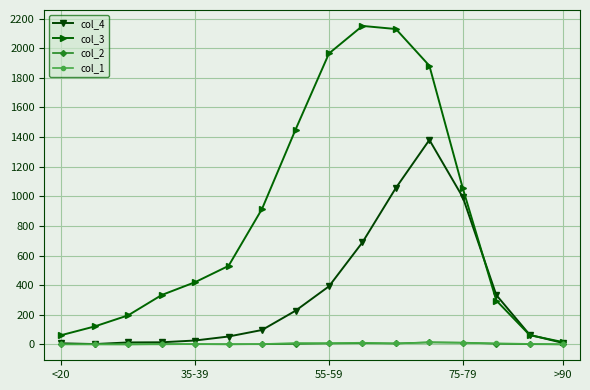

Count the number of categories in the chart.

16